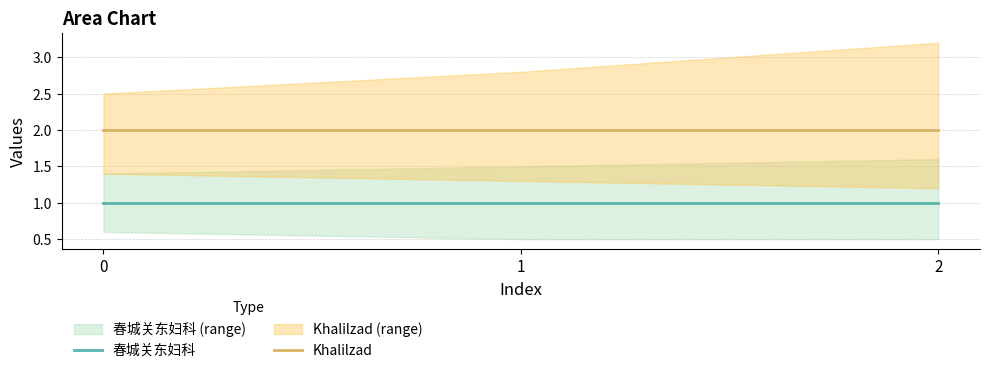

Count the number of categories in the chart.

3